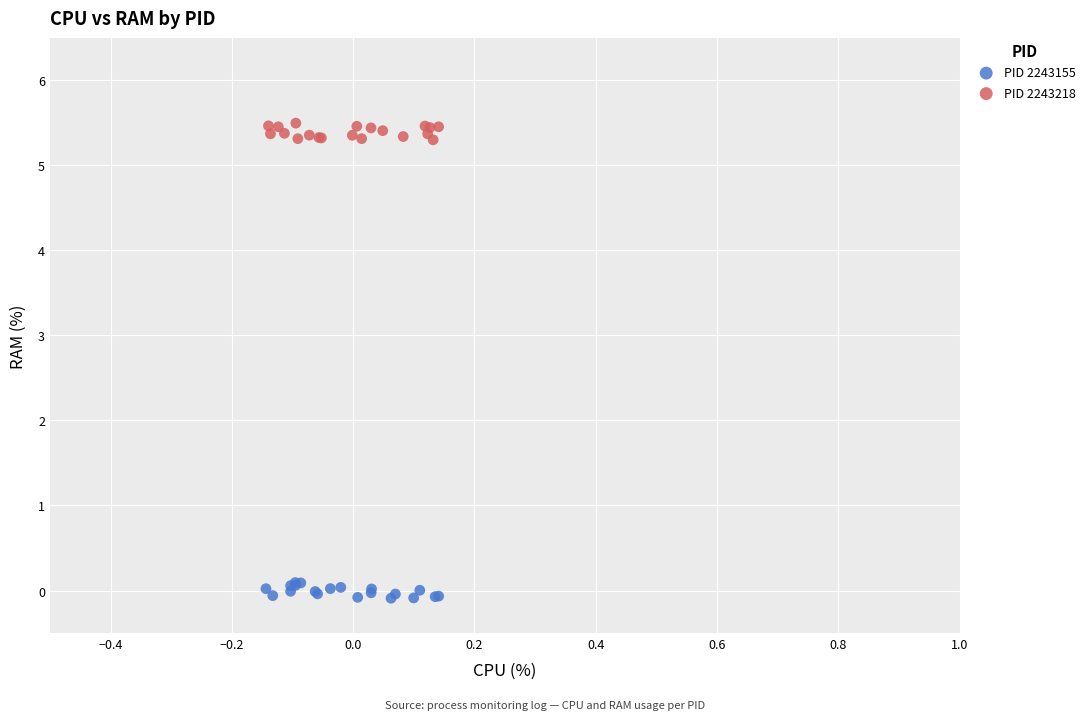

What are all the series names shown in the legend?

PID 2243155, PID 2243218